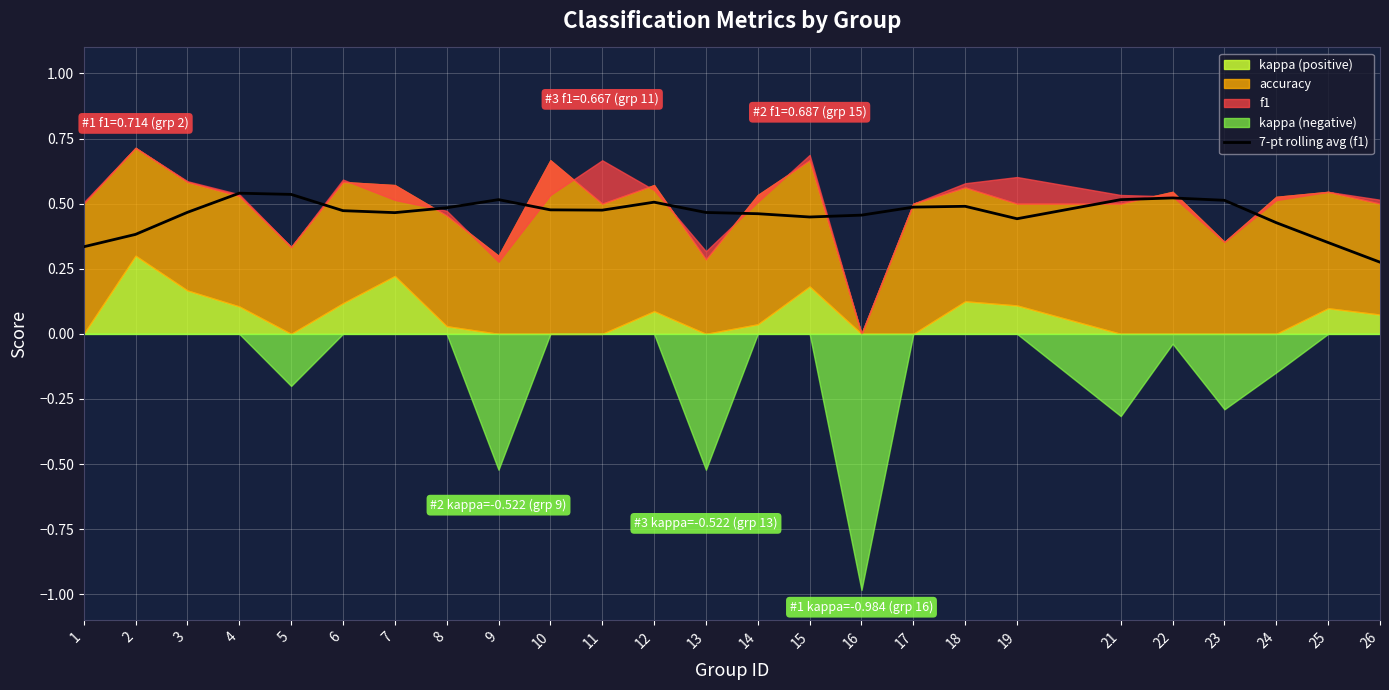

Is it true that 7-pt rolling avg (f1) equals 0.2 at 8?

False